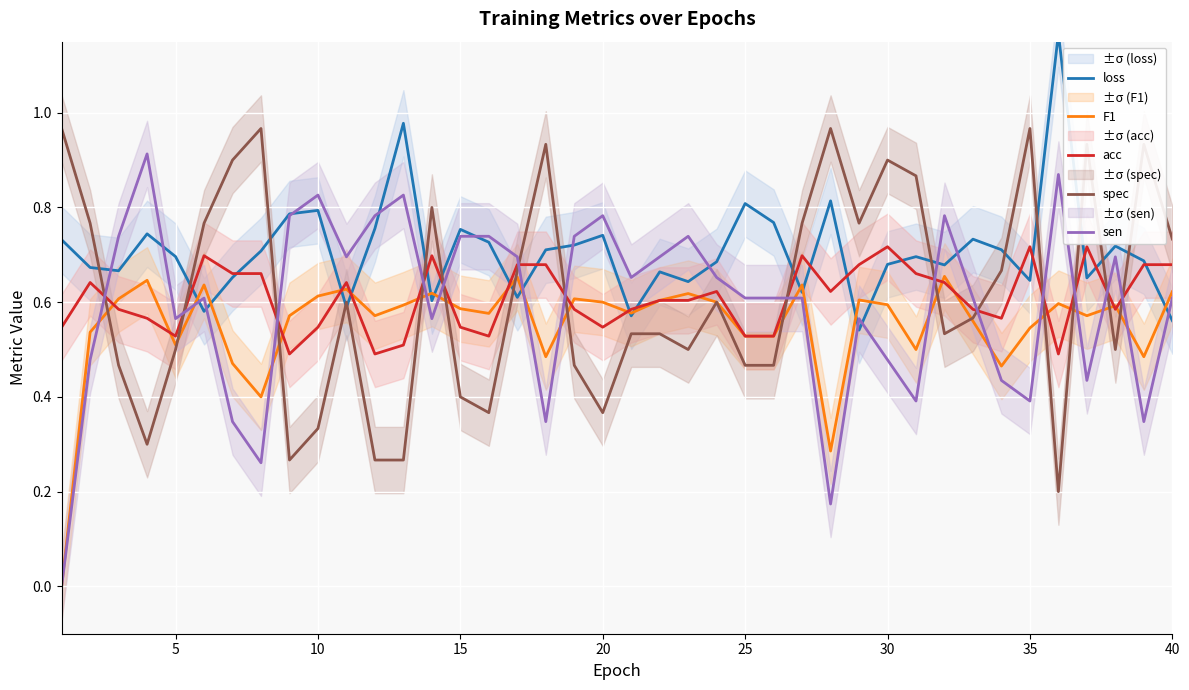

How many times do loss and spec cross each other?

16